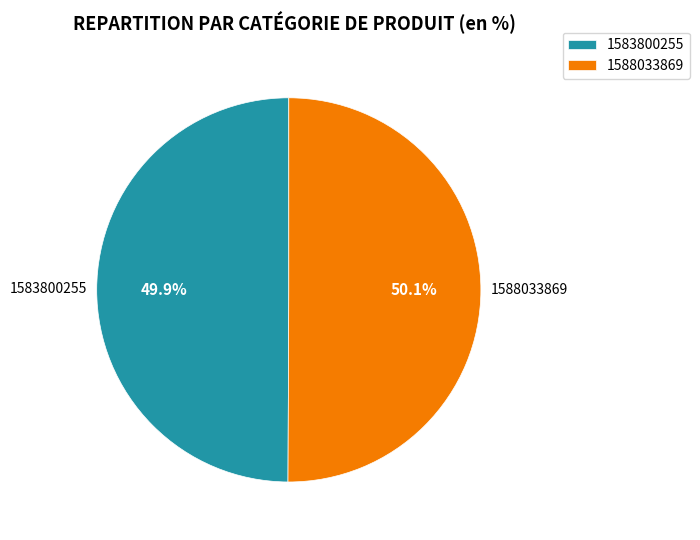

To the nearest percent, what is the difference between the 1583800255 and 1588033869 slice percentages?

0%